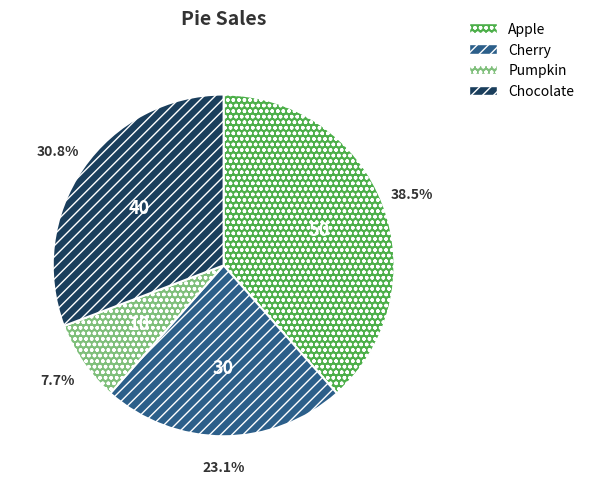

What is the ratio of the value at Apple to the value at Pumpkin?

5.0